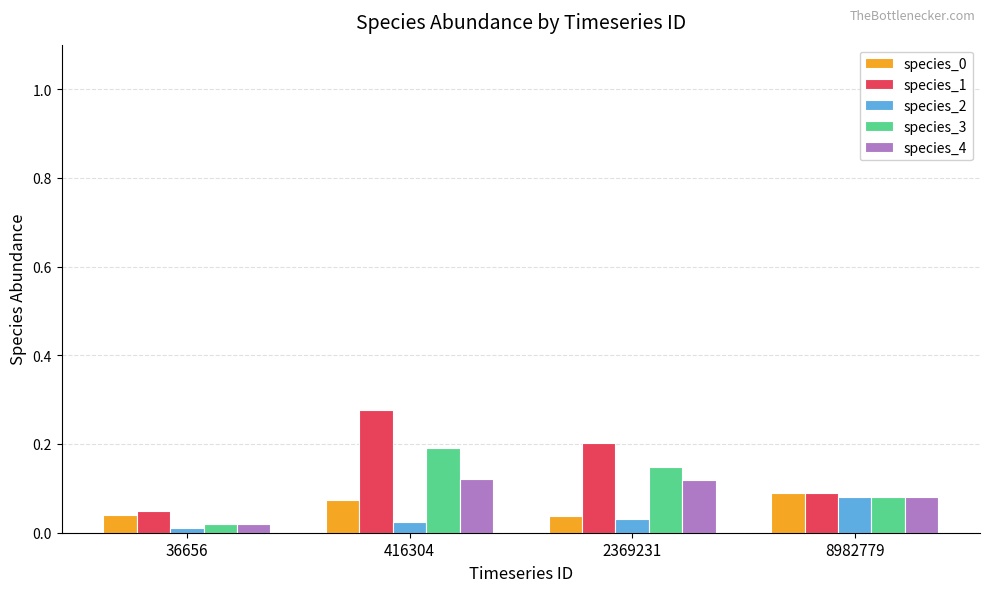

Does the chart contain any negative values?

No